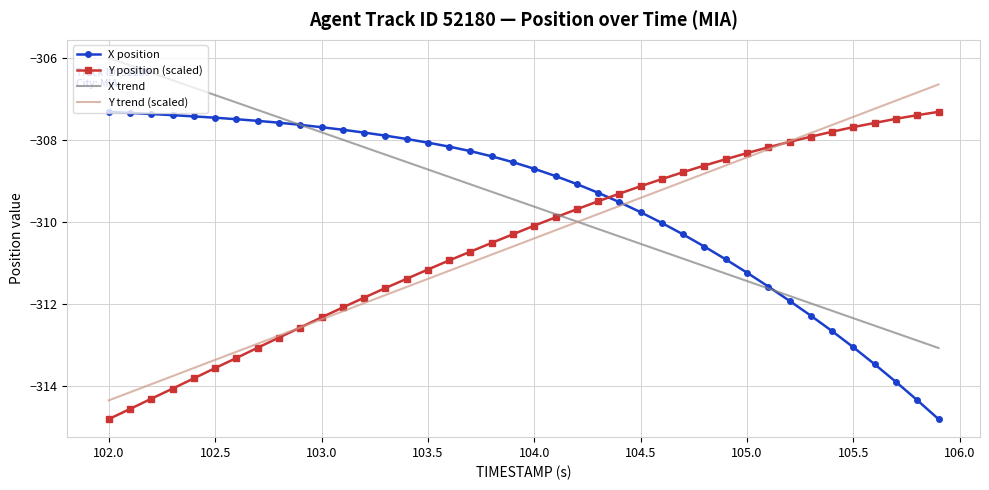

True or false: X trend and X position intersect in this chart.

True